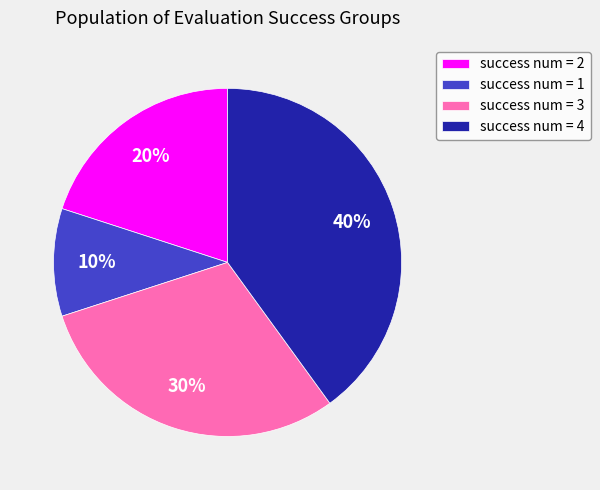

True or false: success num = 3 accounts for 16% of the total.

False